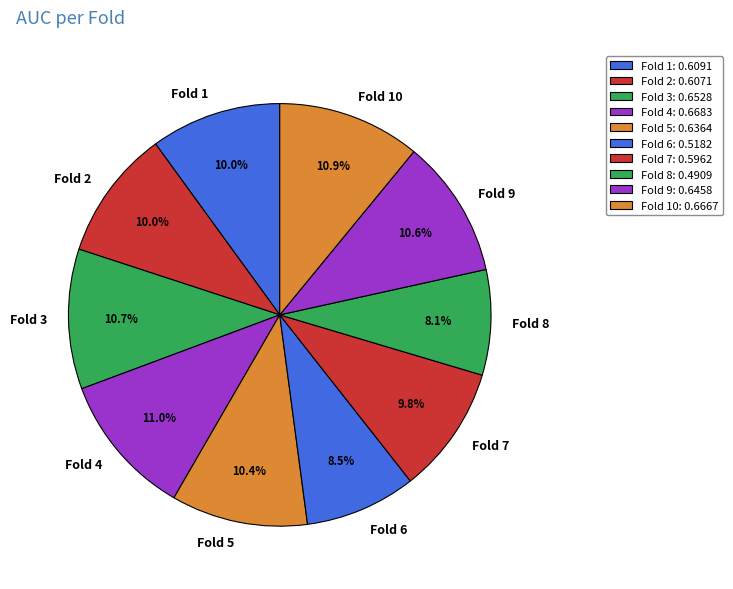

To the nearest percent, what percentage of the pie is Fold 2?

10%